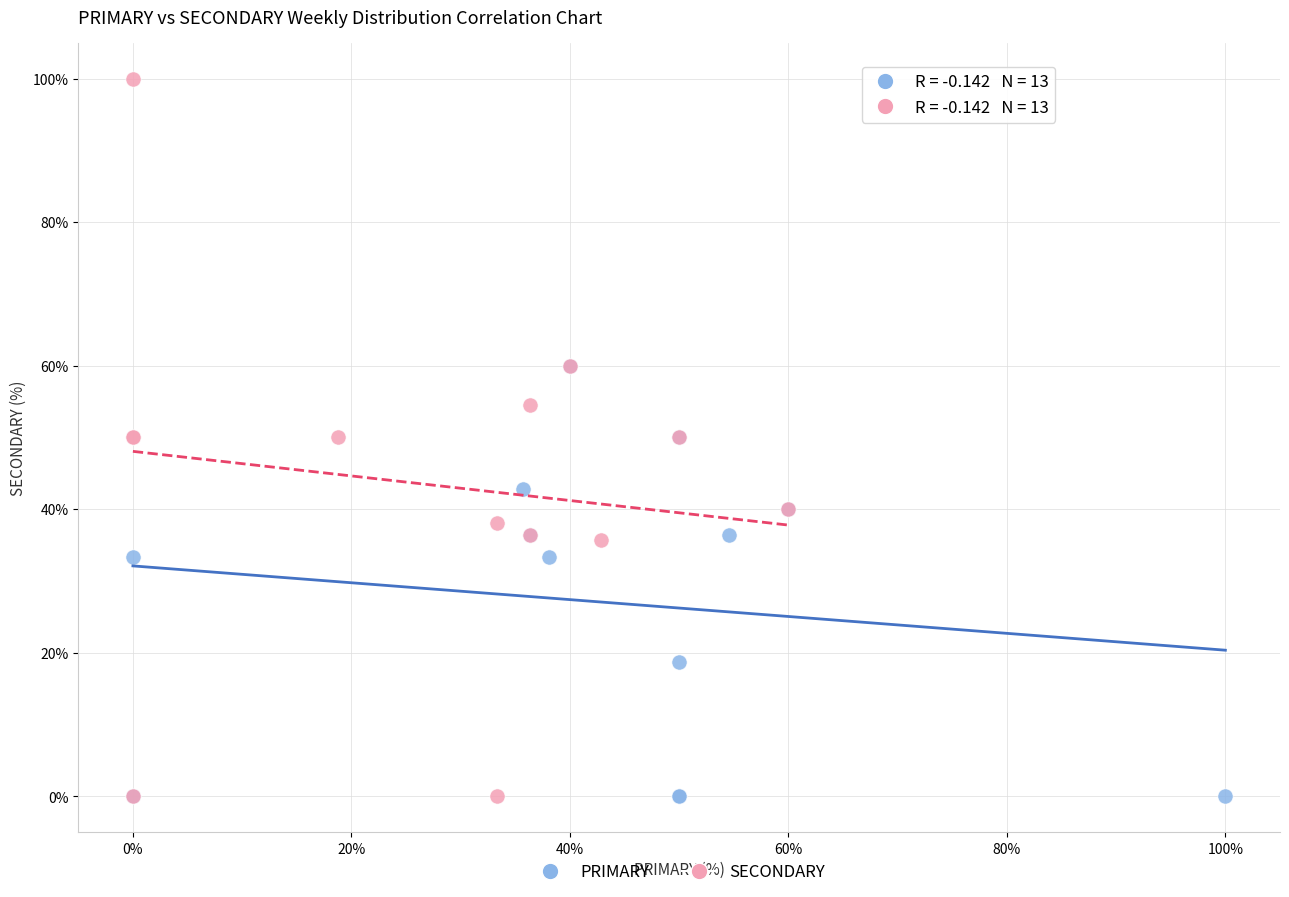

Which series has the widest spread of Y values?

SECONDARY